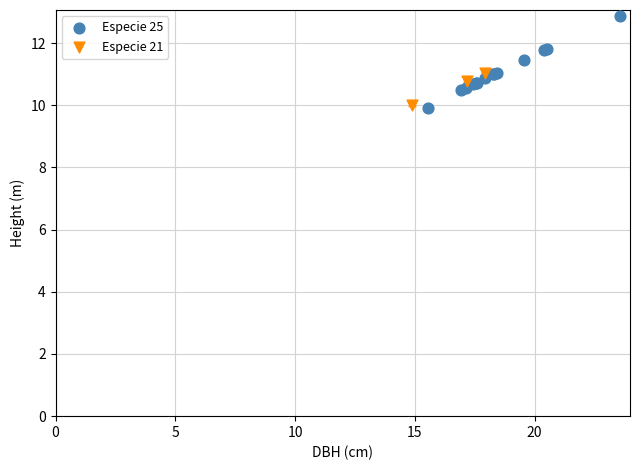

Which series reaches the maximum Y coordinate?

Especie 25